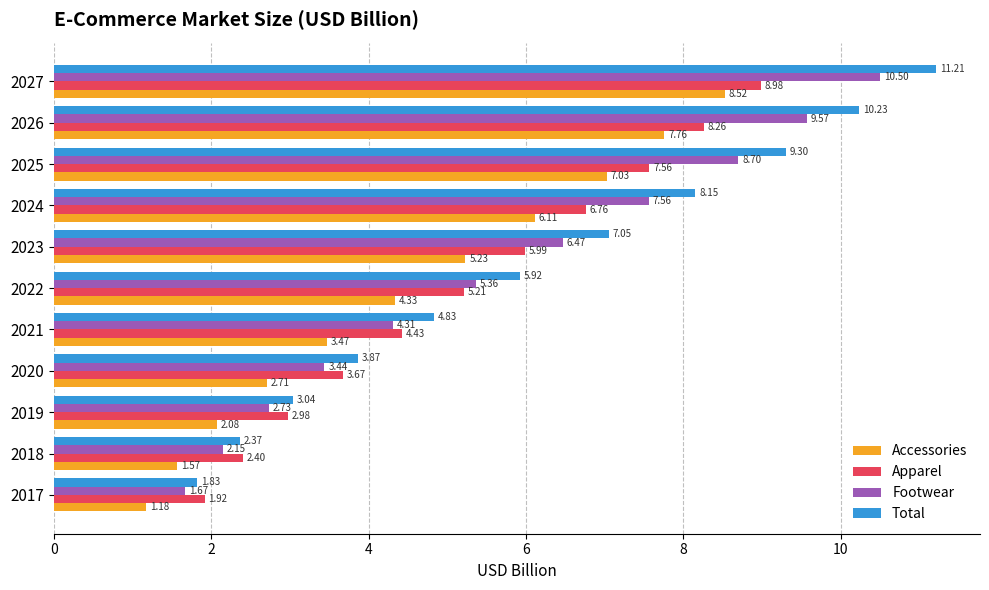

What is the difference between the maximum and minimum values in the Accessories series?

7.3